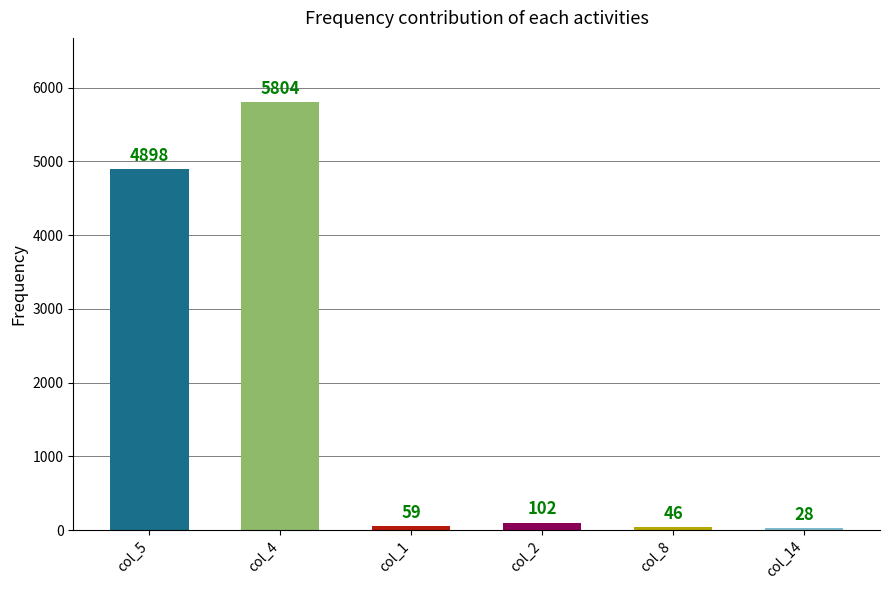

Where does the data first go above 102?

col_5